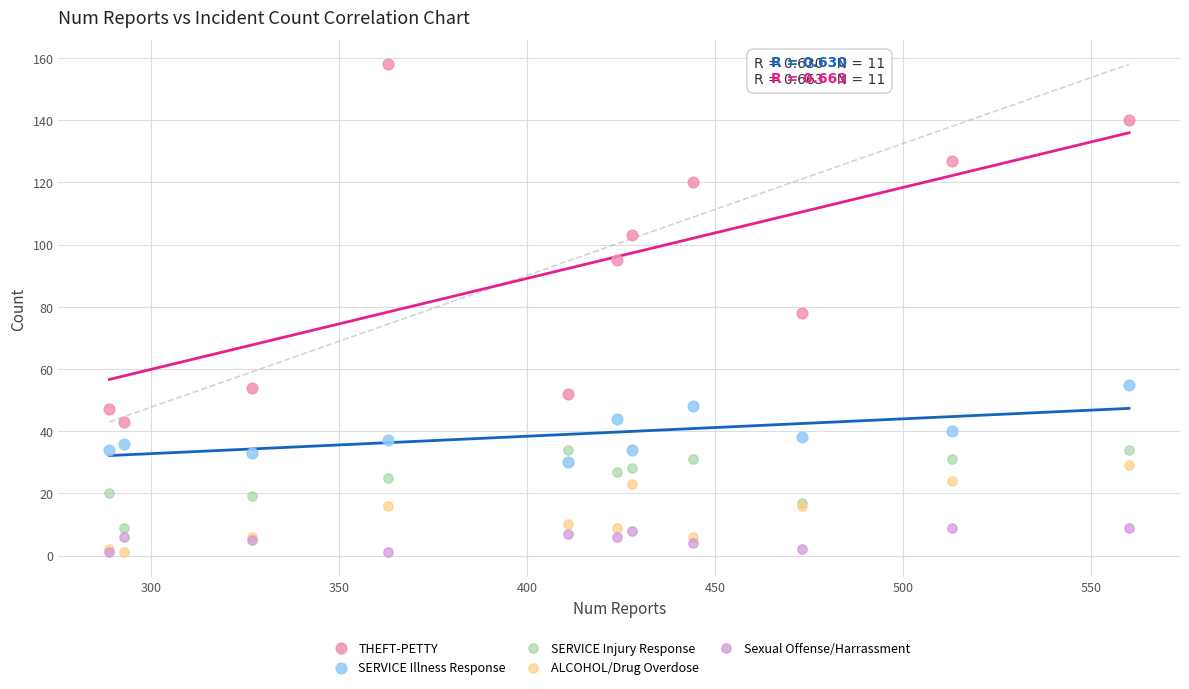

Which series has the largest Y range (max minus min)?

THEFT-PETTY